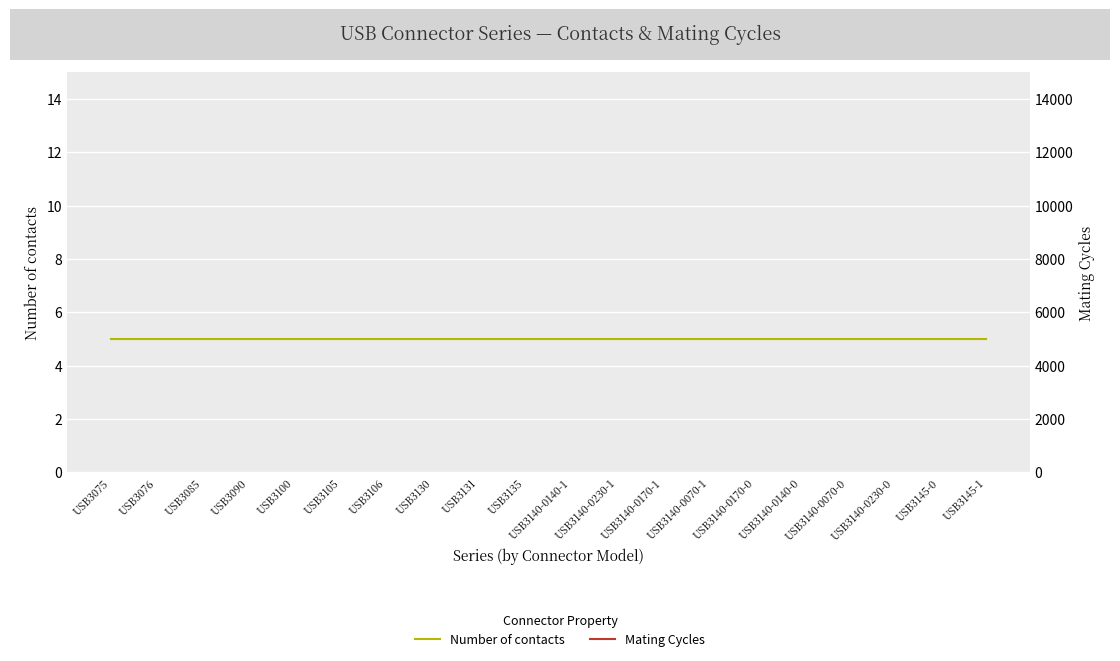

Which category has the highest value in the Mating Cycles series?

USB3075